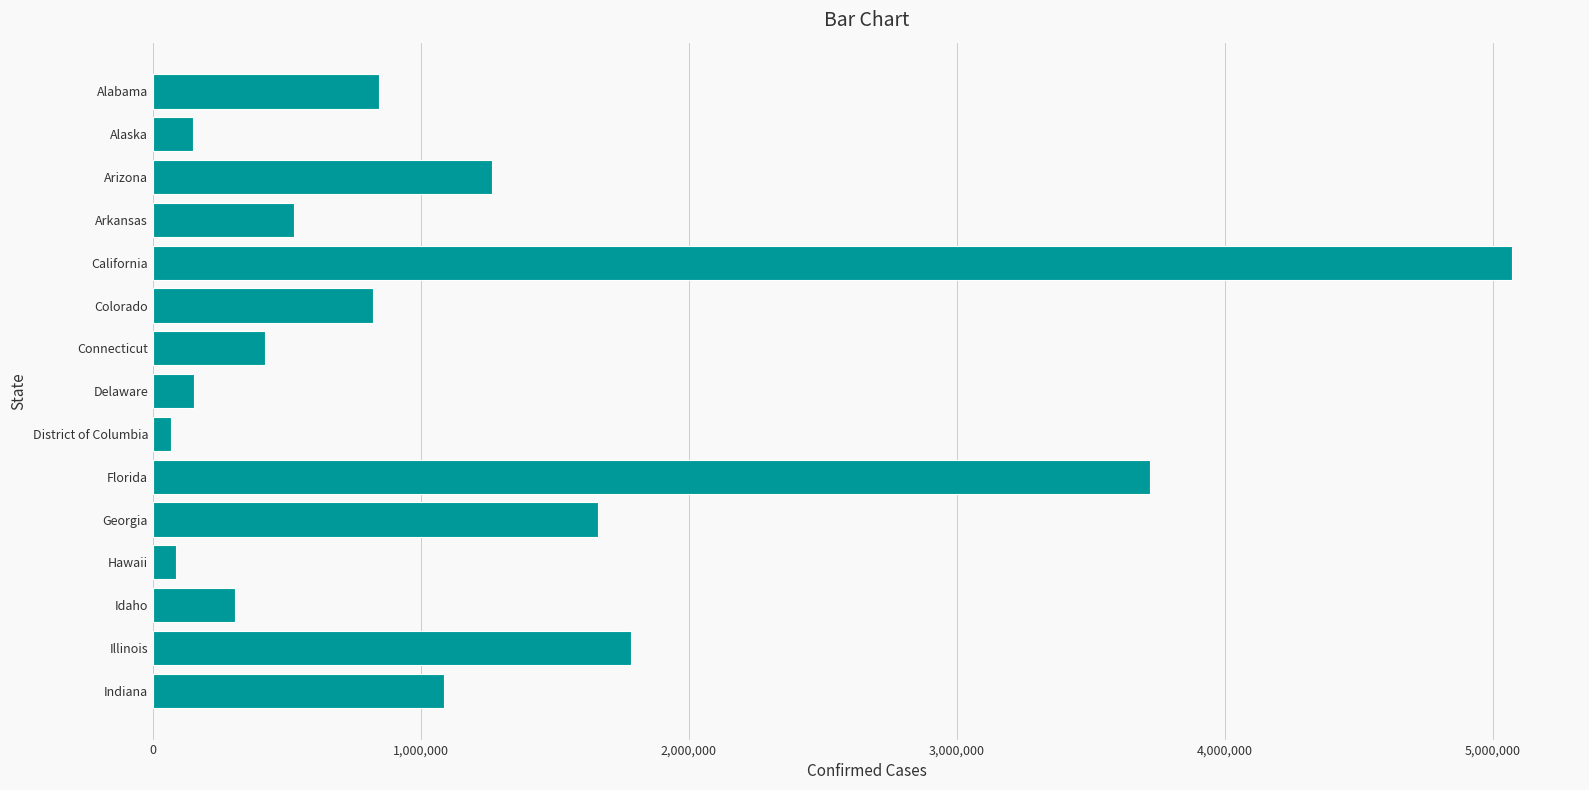

Approximately how many times larger is the value at Georgia compared to Indiana?

1.5